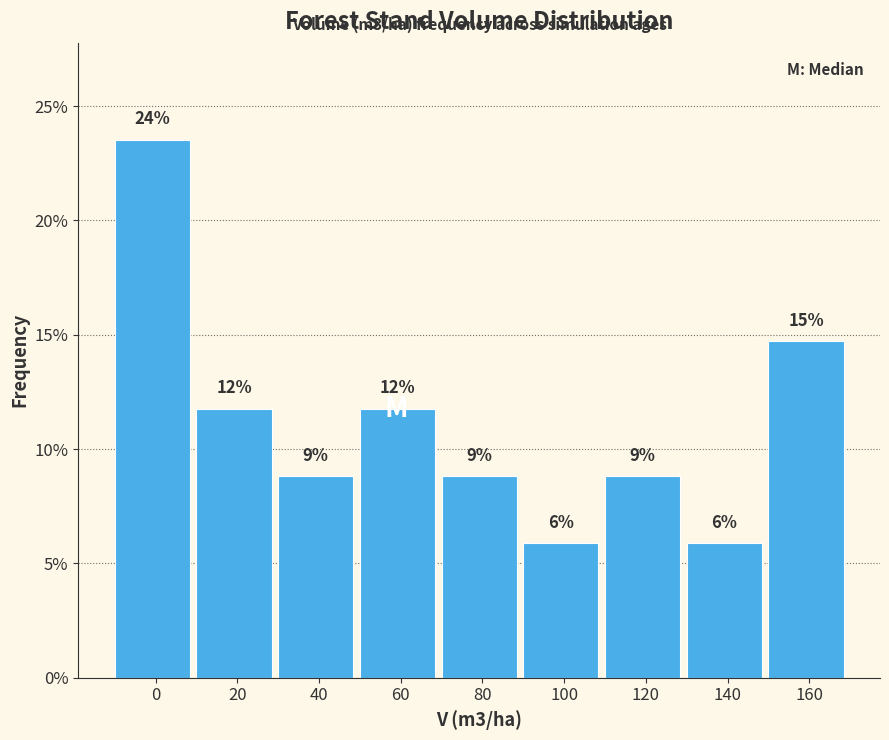

How many bars are there in total?

9